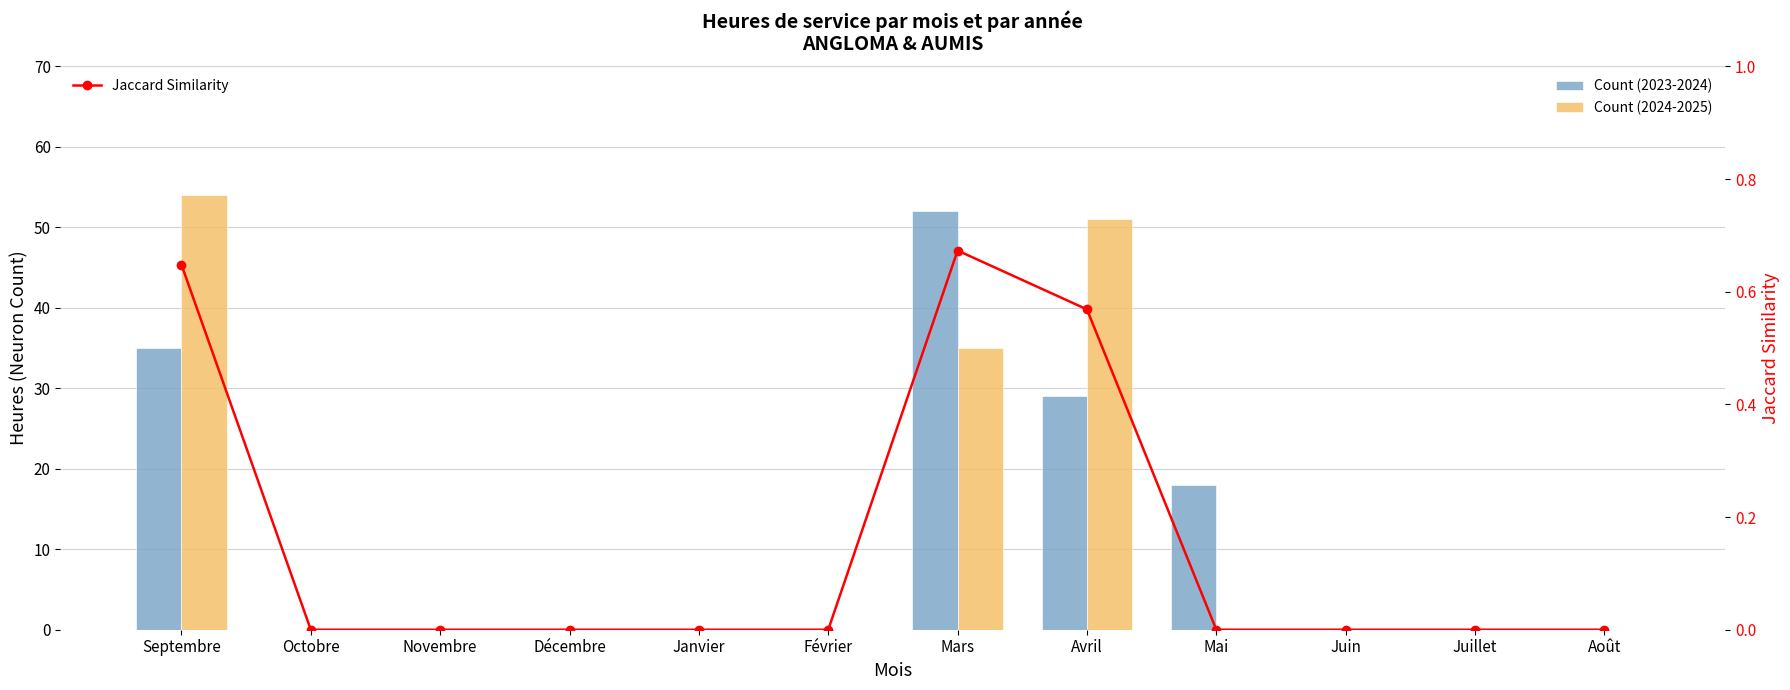

Reading left to right, what are all the values shown in this chart?

Count (2023-2024): 35.0	0.0	0.0	0.0	0.0	0.0	52.0	29.0	18.0	0.0	0.0	0.0
Count (2024-2025): 54.0	0.0	0.0	0.0	0.0	0.0	35.0	51.0	0.0	0.0	0.0	0.0
Jaccard Similarity: 0.6	0.0	0.0	0.0	0.0	0.0	0.7	0.6	0.0	0.0	0.0	0.0